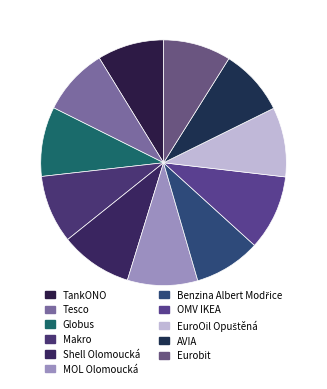

Count the number of slices in the pie.

11